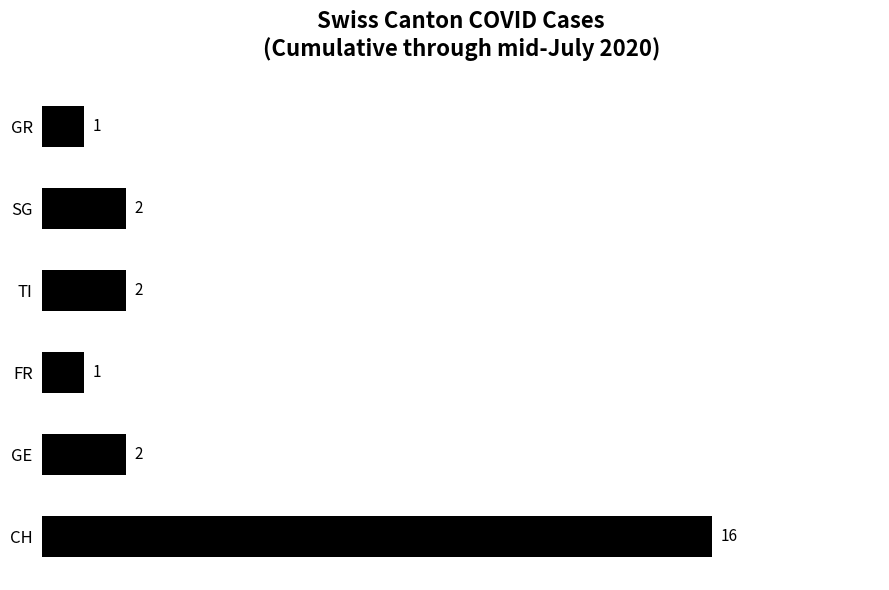

Reading top to bottom, what are all the values shown in this chart?

GR=1	SG=2	TI=2	FR=1	GE=2	CH=16